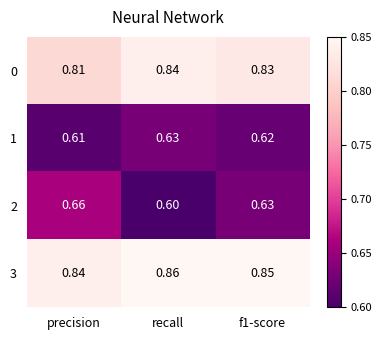

Which label corresponds to the smallest value in the chart?

recall